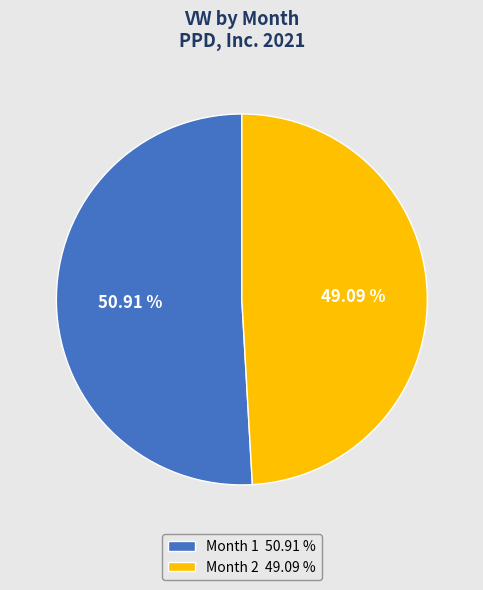

Approximately how many times larger is the value at Month 2 compared to Month 1?

1.0